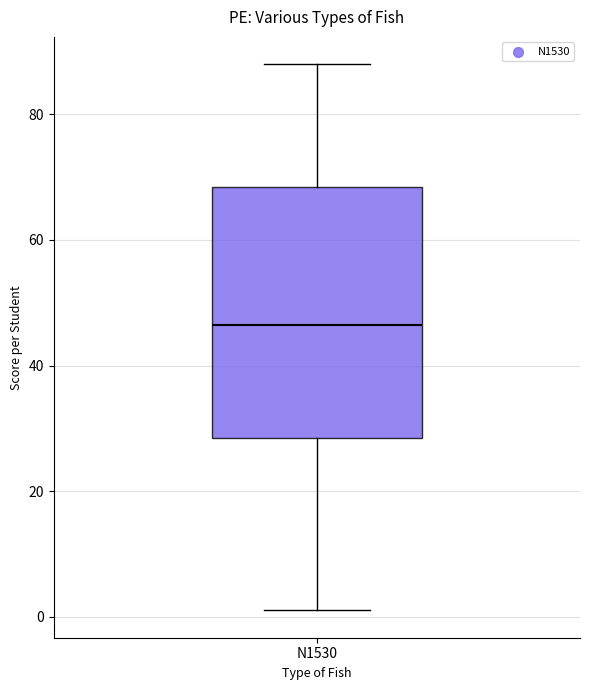

Where is the upper edge of the box for N1530 on the y-axis? The values are not printed on the chart, so give them approximately, as read against the axis.

68